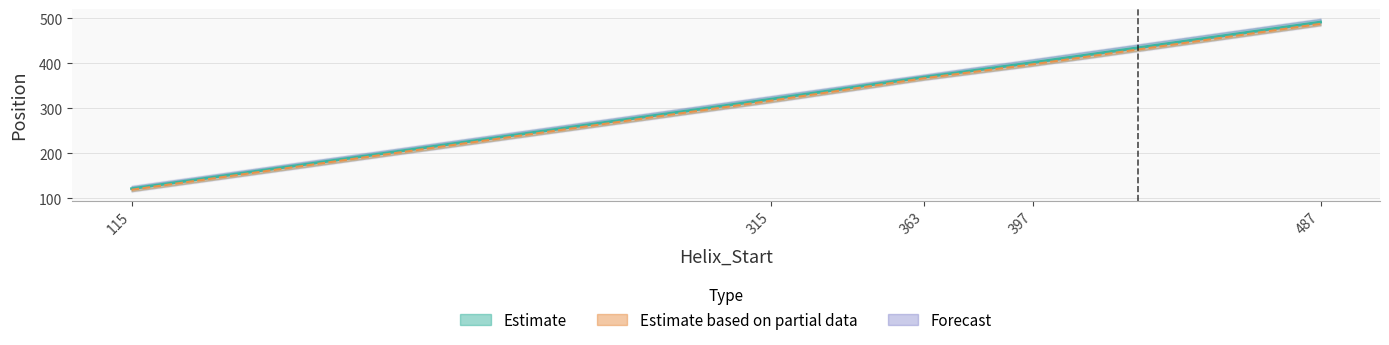

Where is Kink_Position nearest to the value 303?

315